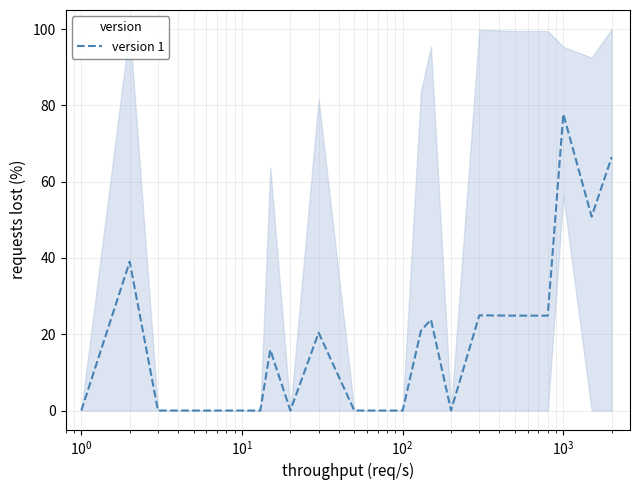

What is the highest value of the version 1 series?

77.7